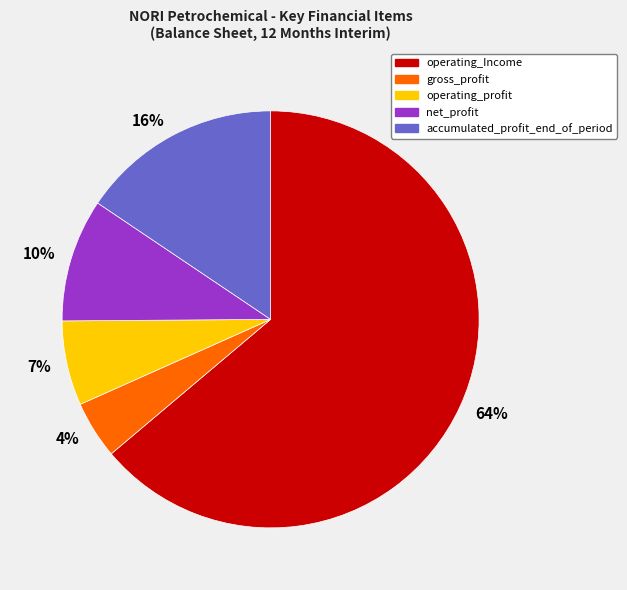

Which has a higher value, 64% or 16%?

64%